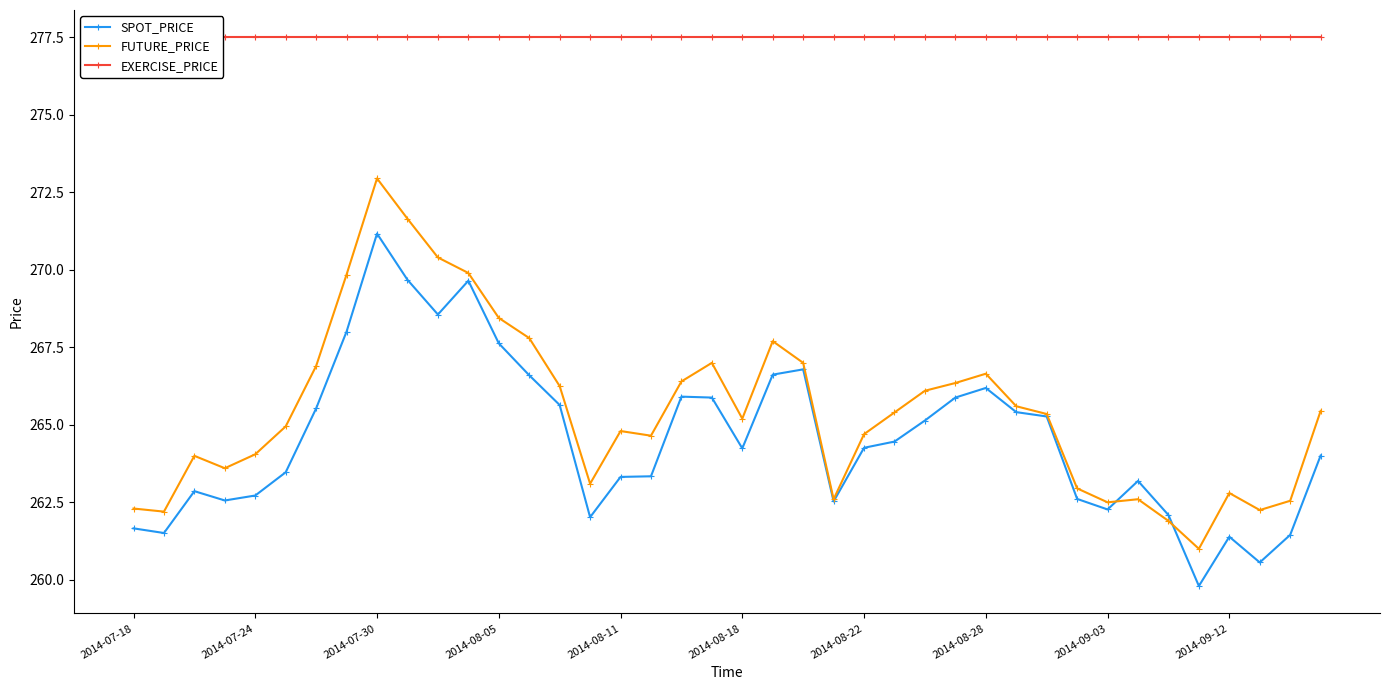

What is the highest value of the SPOT_PRICE series?

271.2